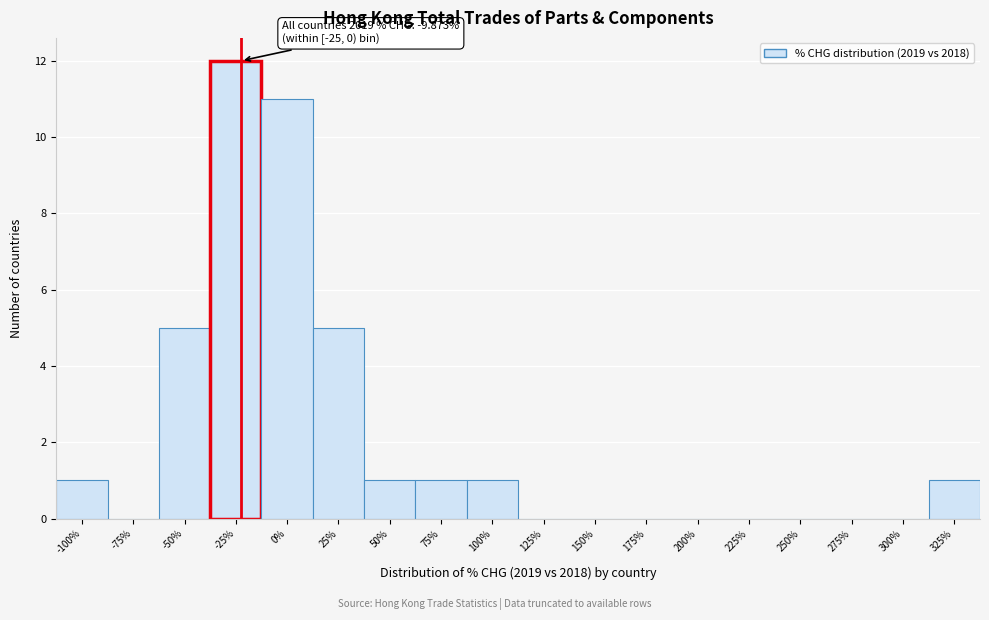

Reading left to right, extract all data points from this chart.

-100%=1	-75%=0	-50%=5	-25%=12	0%=11	25%=5	50%=1	75%=1	100%=1	125%=0	150%=0	175%=0	200%=0	225%=0	250%=0	275%=0	300%=0	325%=1